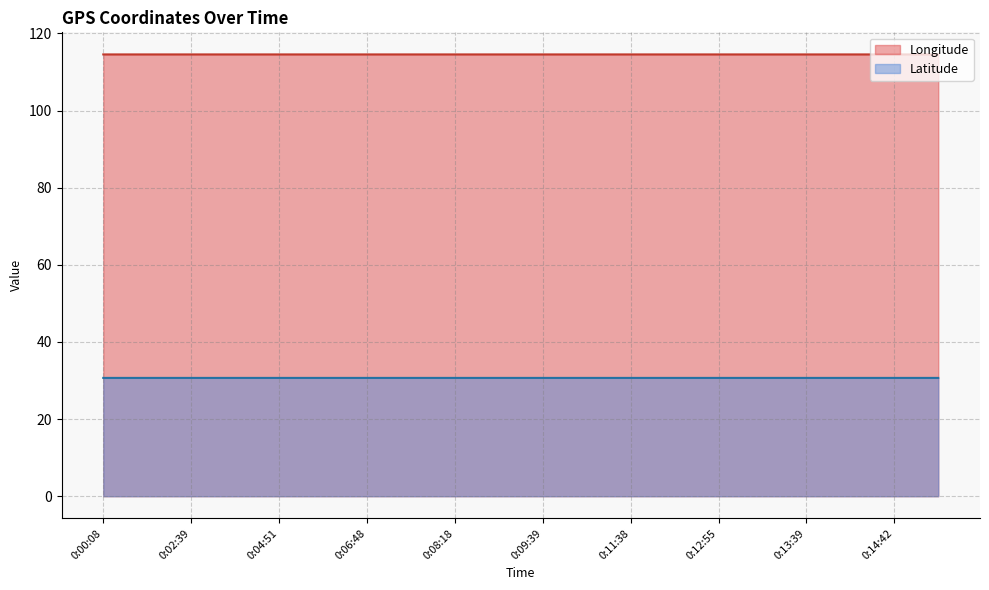

What is the smallest value displayed?

30.7